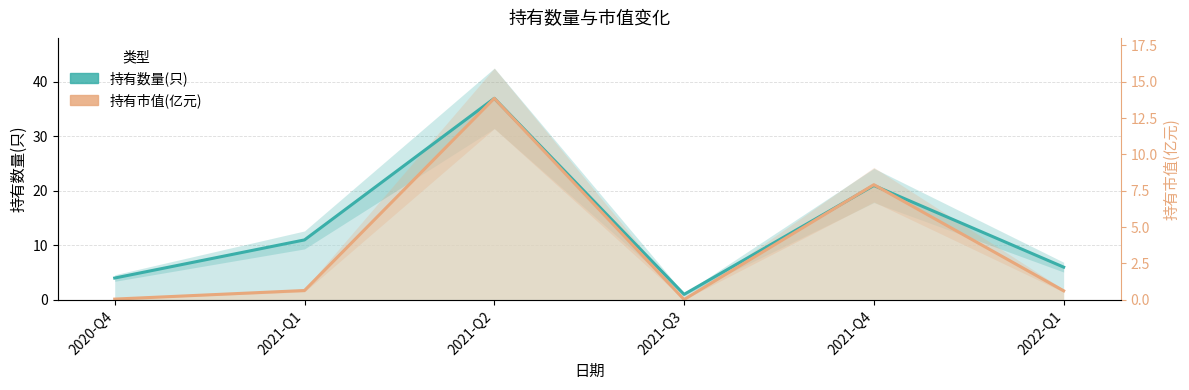

How many values in the 持有数量(只) series are below 11?

3